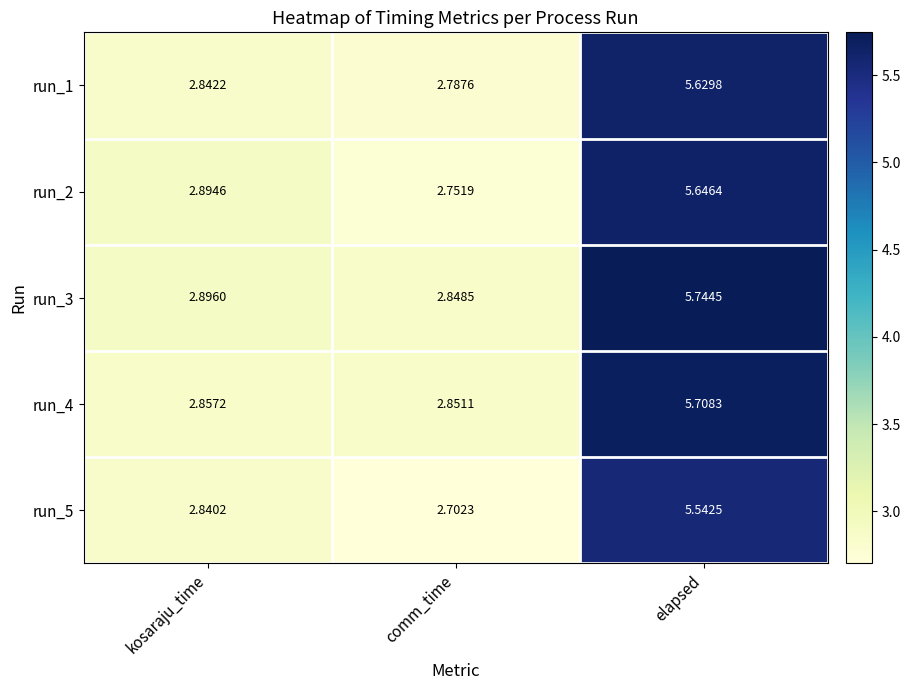

Which label corresponds to the smallest value in the chart?

comm_time